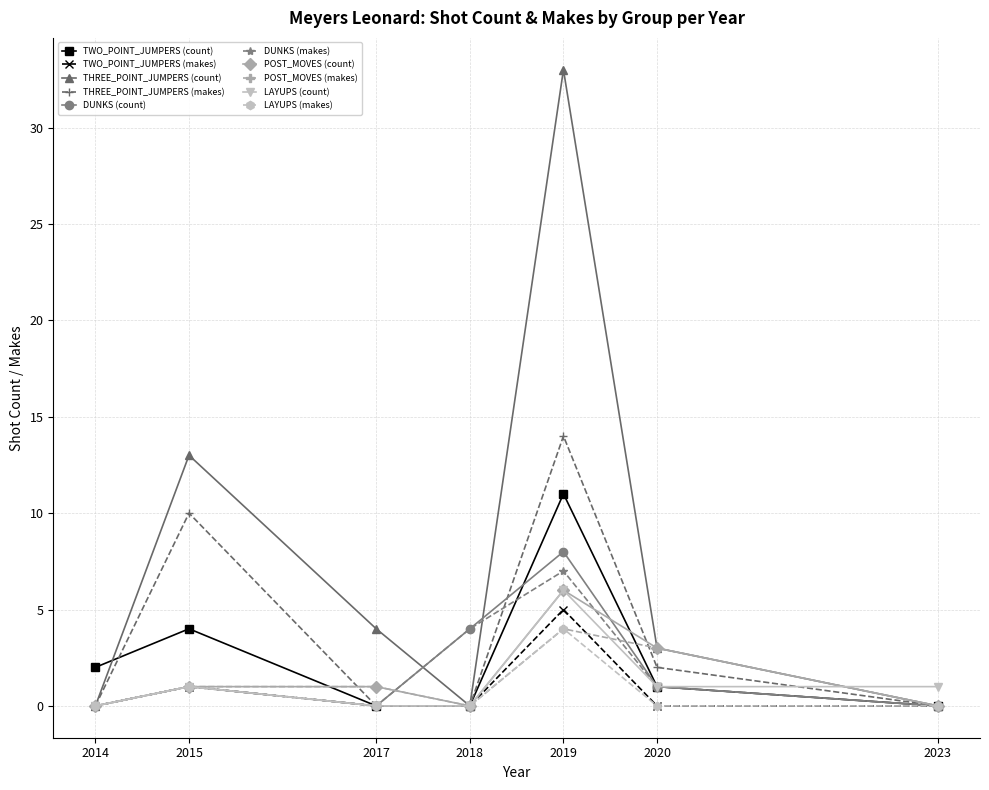

Is the value of THREE_POINT_JUMPERS (makes) at 2018 greater than the value of POST_MOVES (makes) at 2017?

No